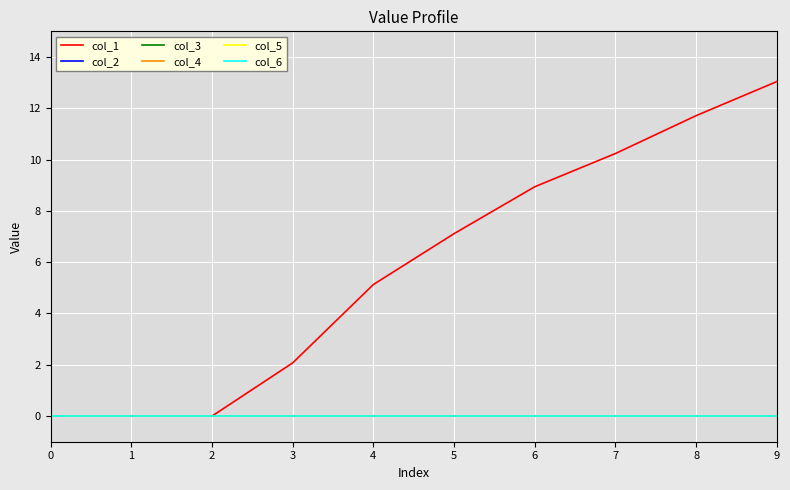

The col_6 series shows 0.0 at 1. True or false?

True